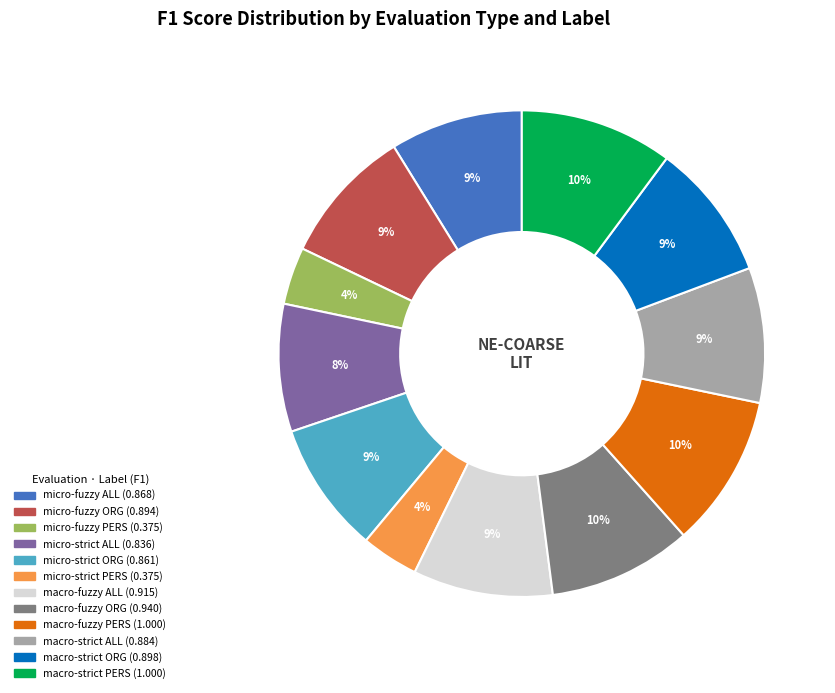

Is the sum of micro-strict PERS and macro-fuzzy ALL greater than half?

No